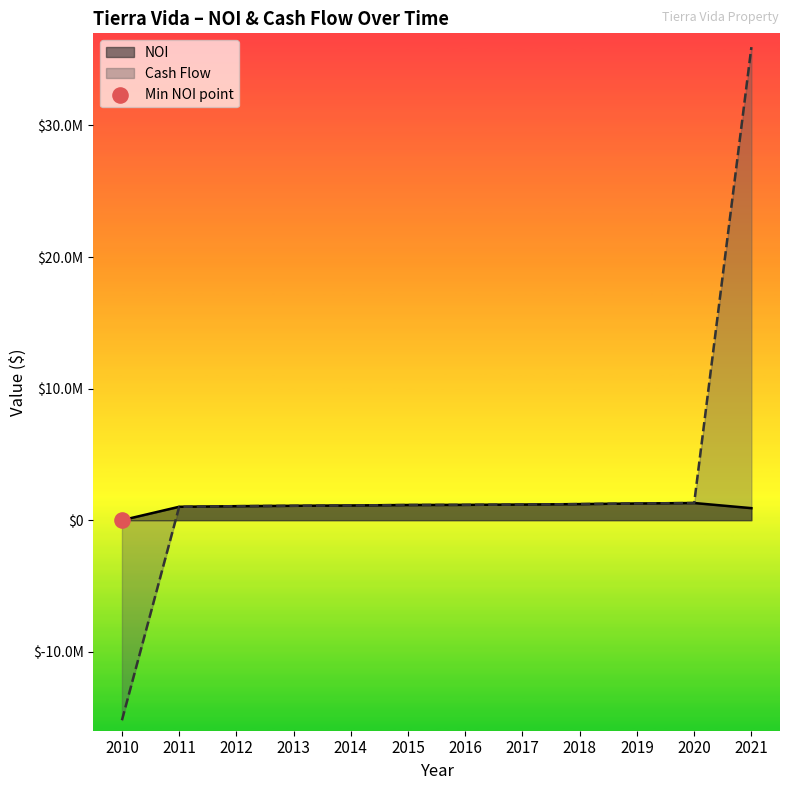

Which series reaches the minimum Y coordinate?

CashFlow